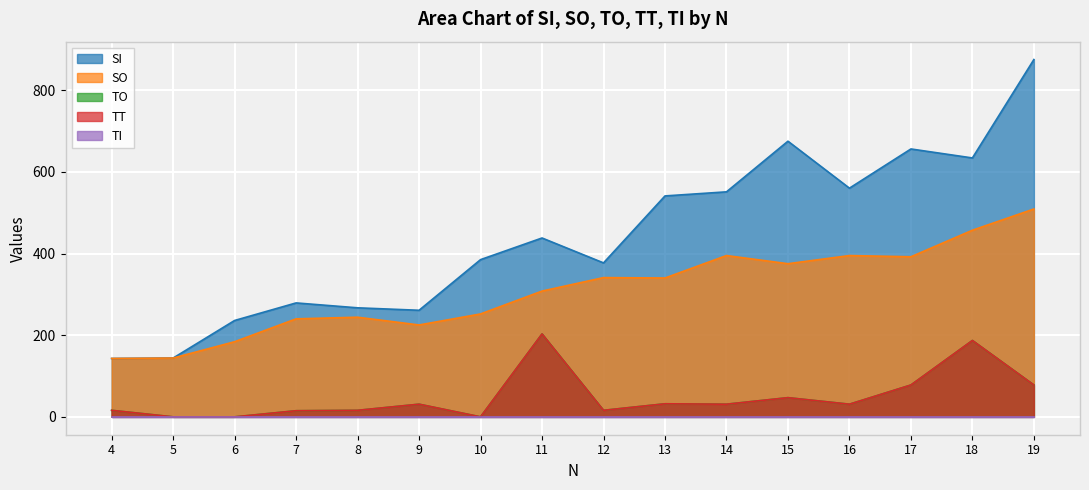

Which category has the lowest value in the TT series?

5